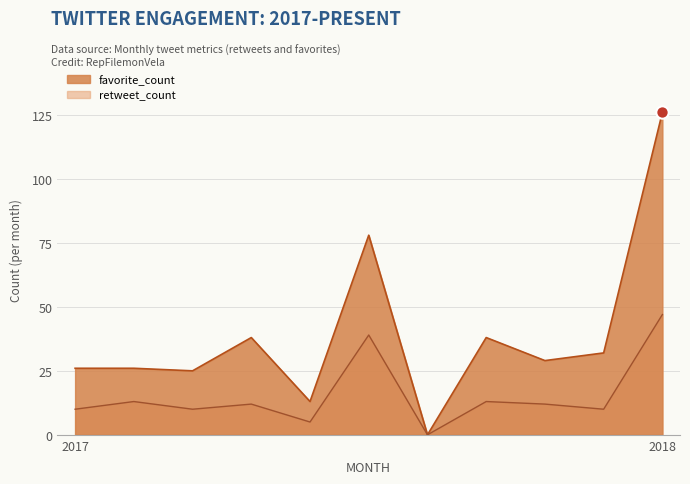

At how many categories does at least one series exceed 53?

2